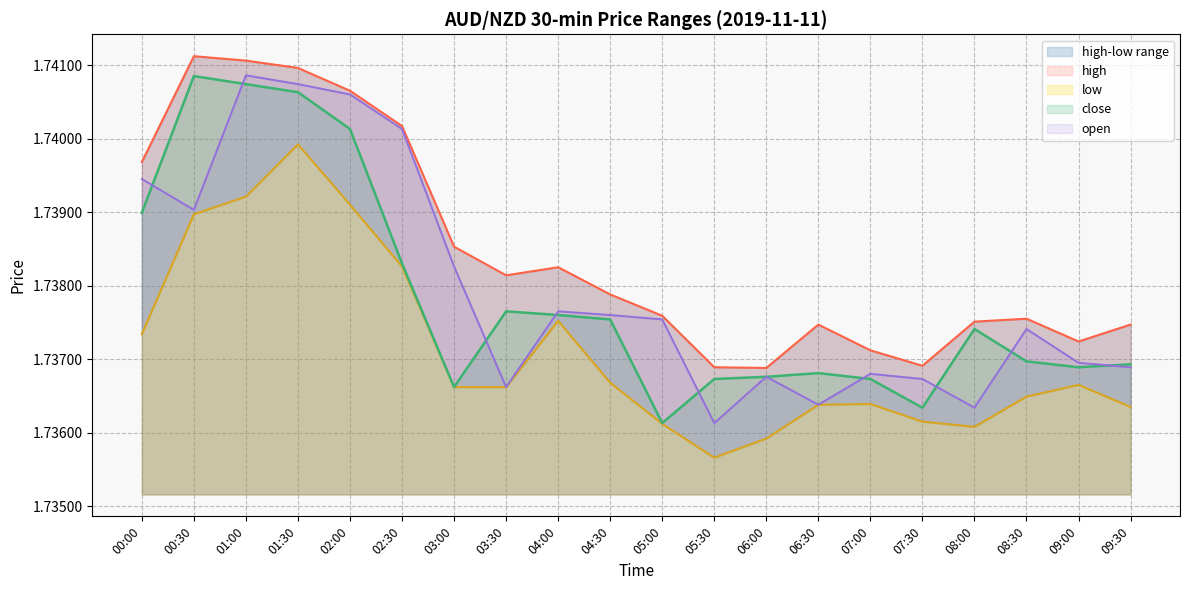

How many lines are shown in the chart?

4